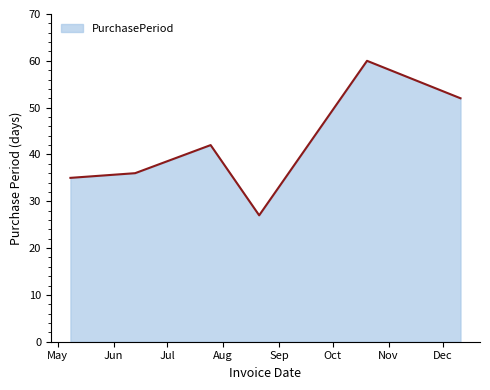

What is the minimum value shown in the chart?

27